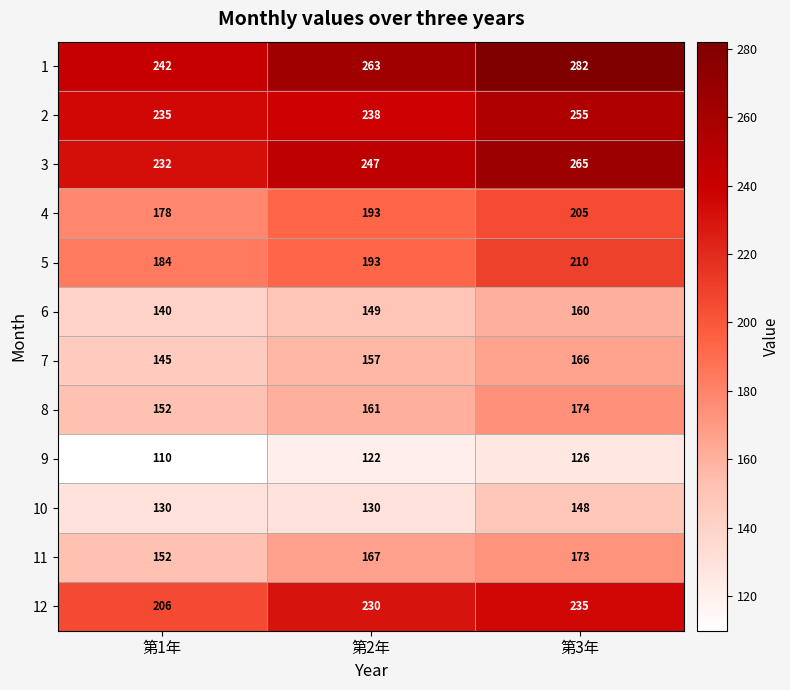

At which label is 4 closest to 191?

第2年